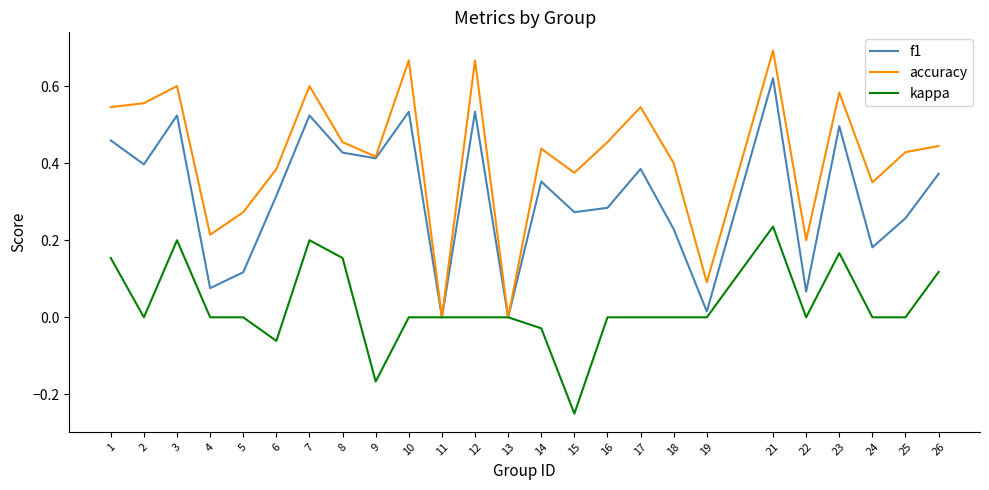

Which series has the largest total across all categories?

accuracy